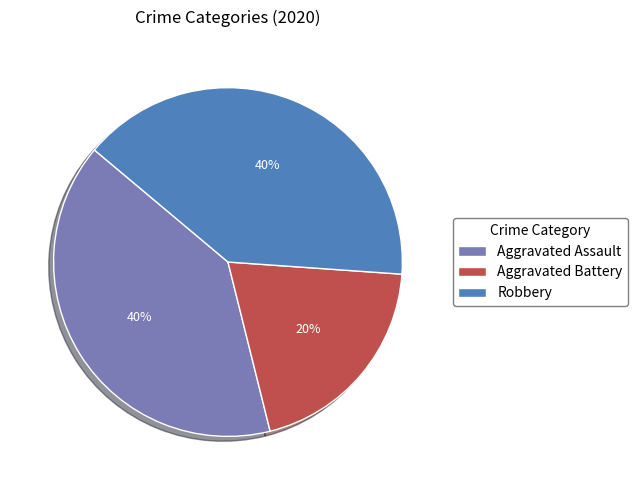

To the nearest percent, what portion does Aggravated Battery represent?

20%